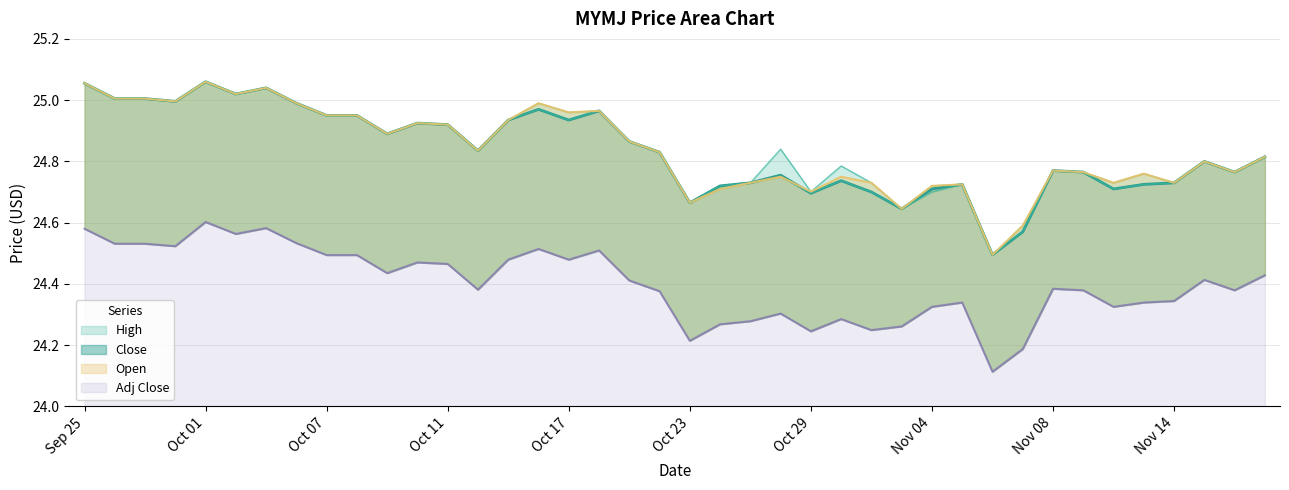

Is the value of Low at 2024-10-25 greater than the value of Close at 2024-11-11?

No